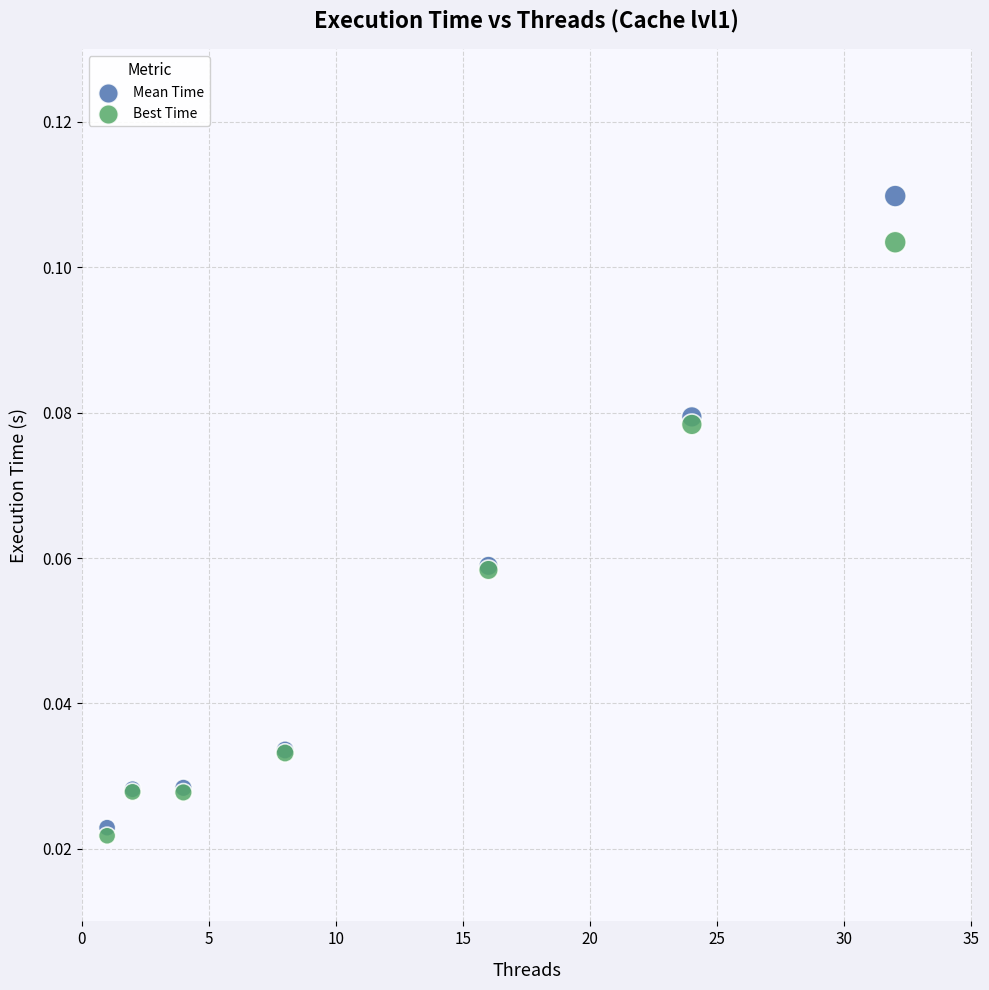

Which series reaches the maximum Y coordinate?

Mean Time